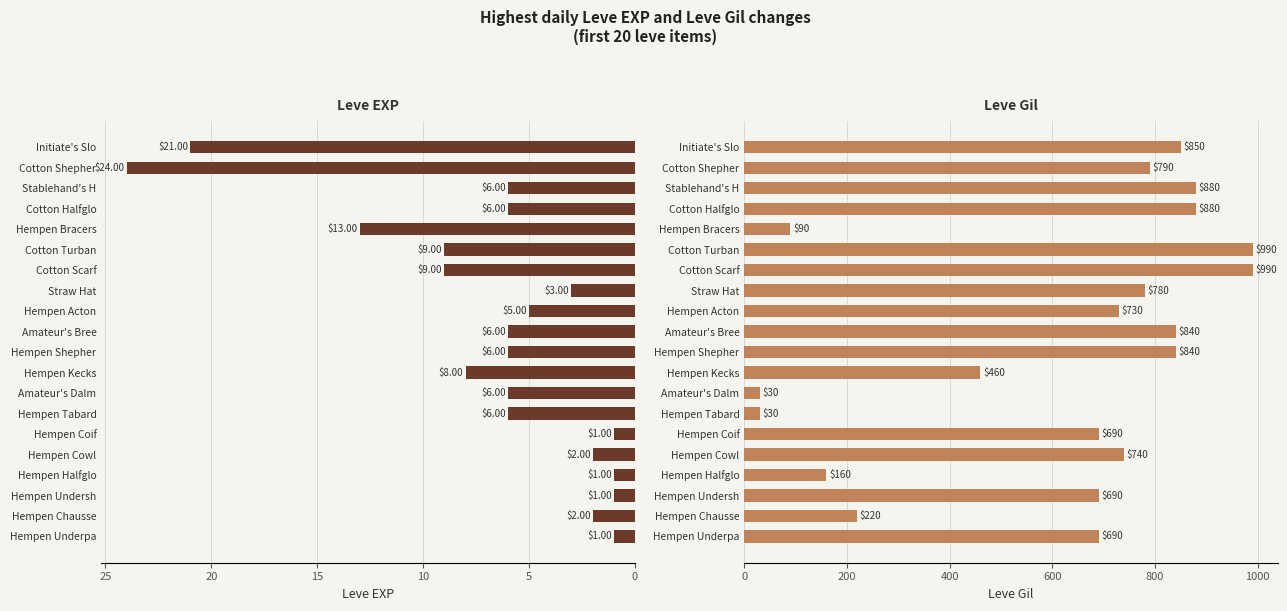

How many values in the Leve Gil series exceed 740?

9